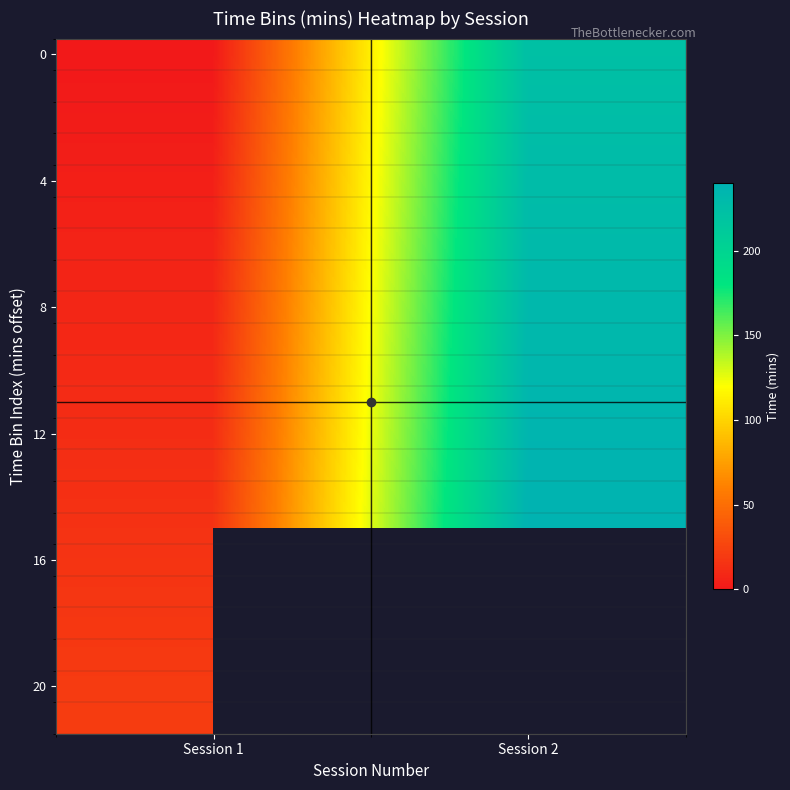

Which category has the lowest value in the 4 series?

Session 1